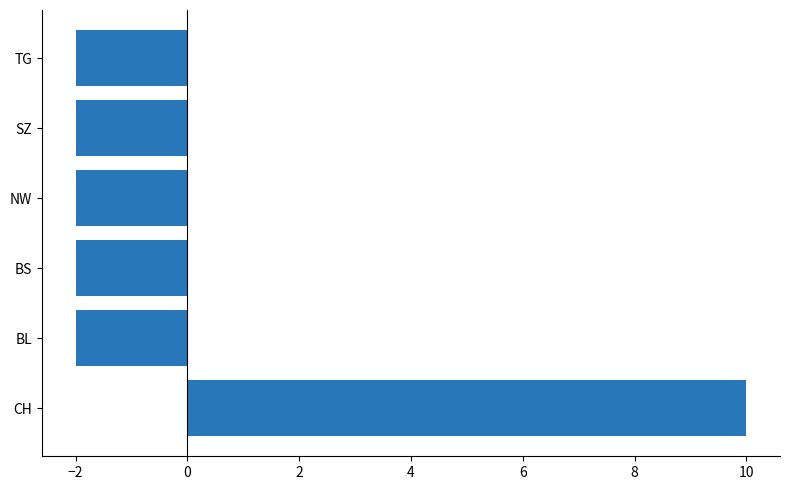

Are the bars grouped side by side (vs. stacked)?

No